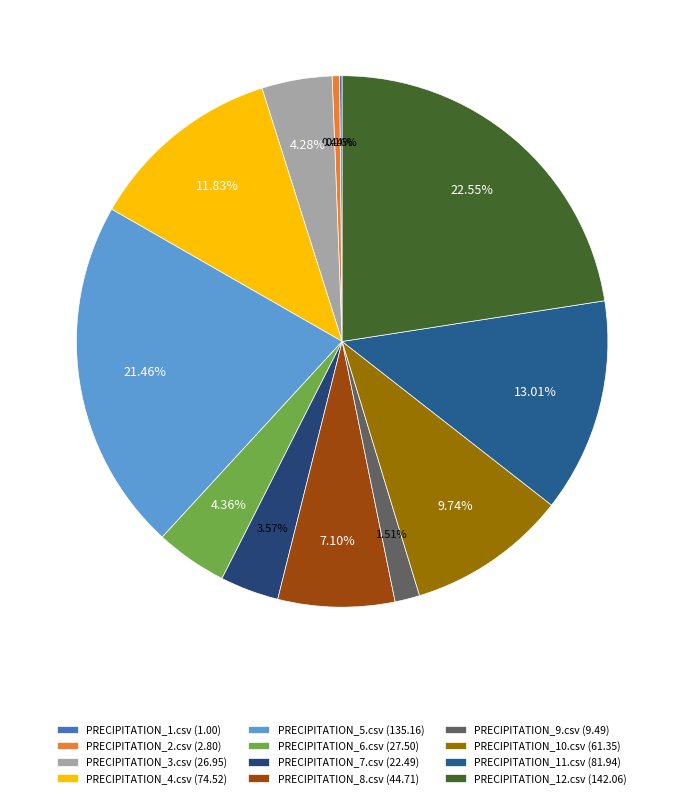

The PRECIPITATION_7.csv slice represents 4% of the pie. True or false?

True